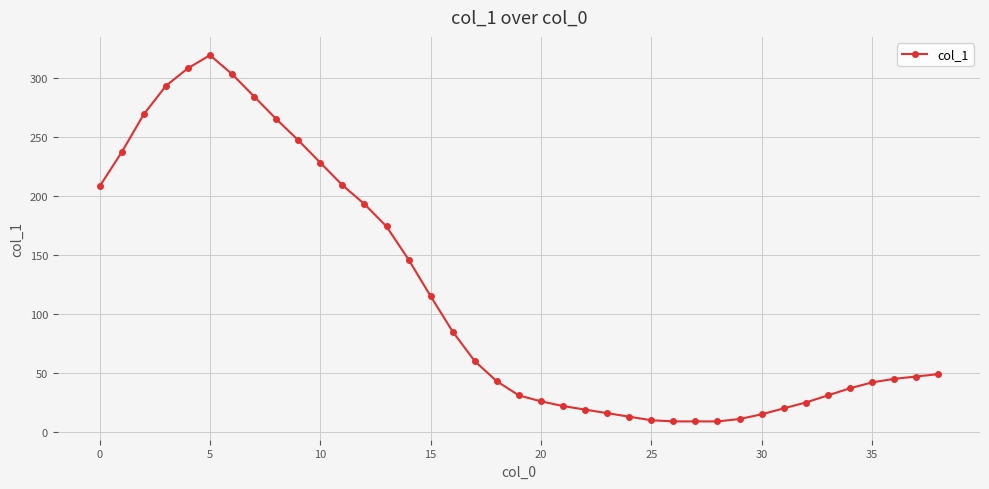

What is the average value?

115